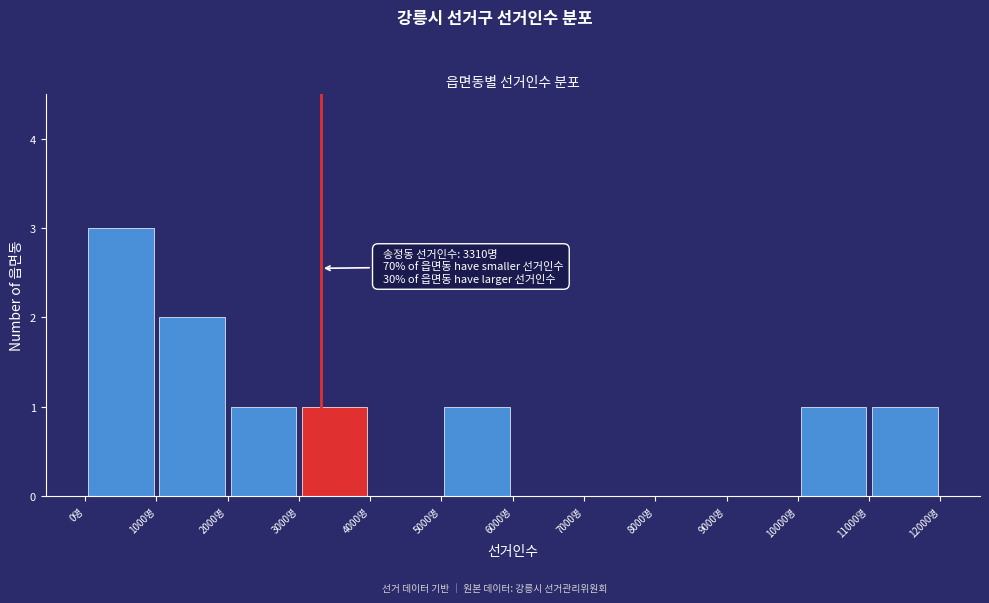

Which range on the x-axis has the tallest bar?

0 to 1000